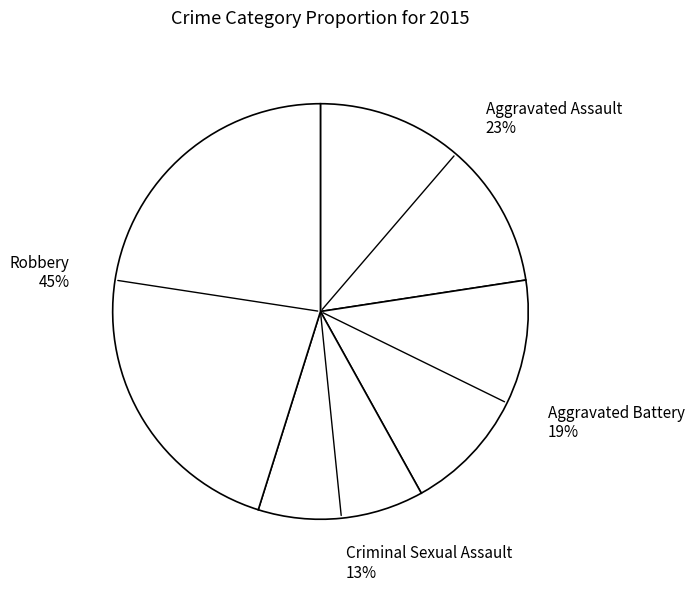

Which category has the biggest portion of the pie?

Robbery